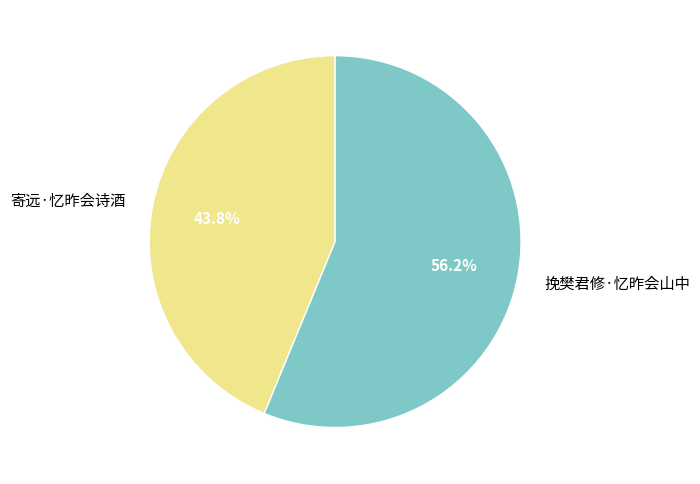

What percentage is the 挽樊君修·忆昨会山中 slice, to the nearest percent?

56%